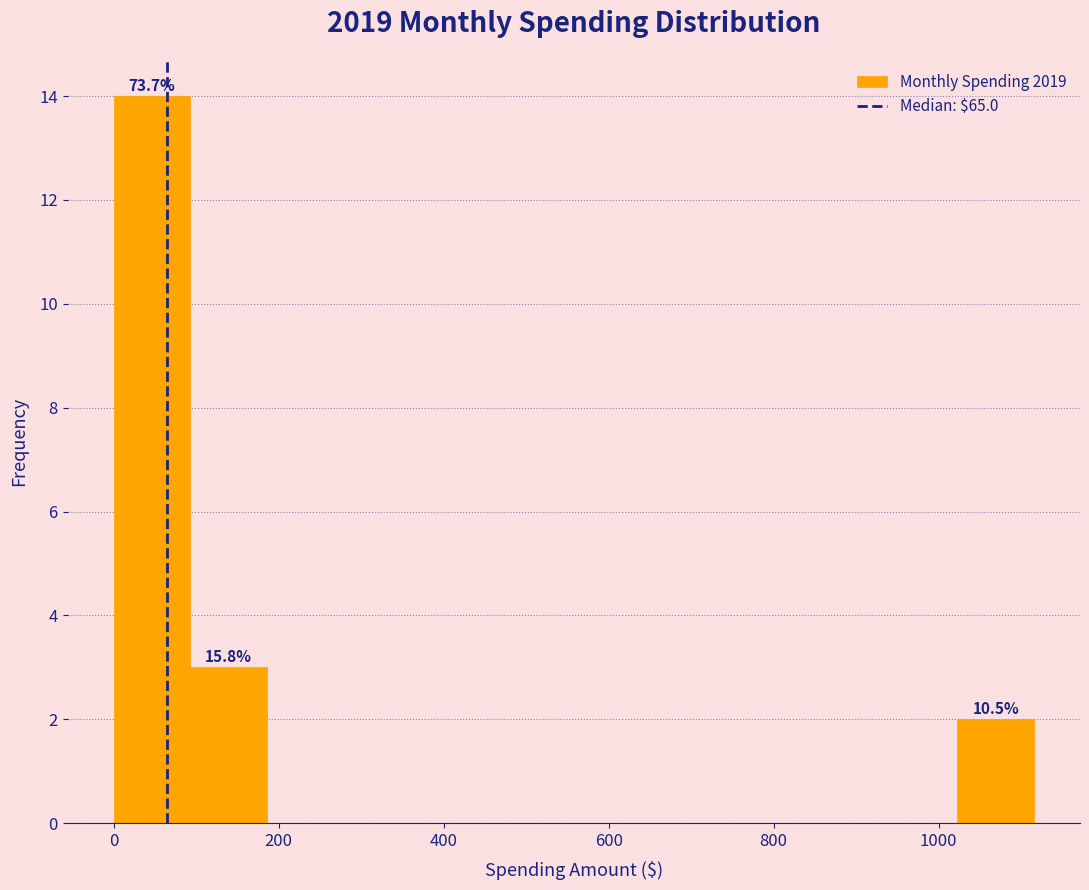

Over which range of the x-axis is the bar tallest?

0 to 100